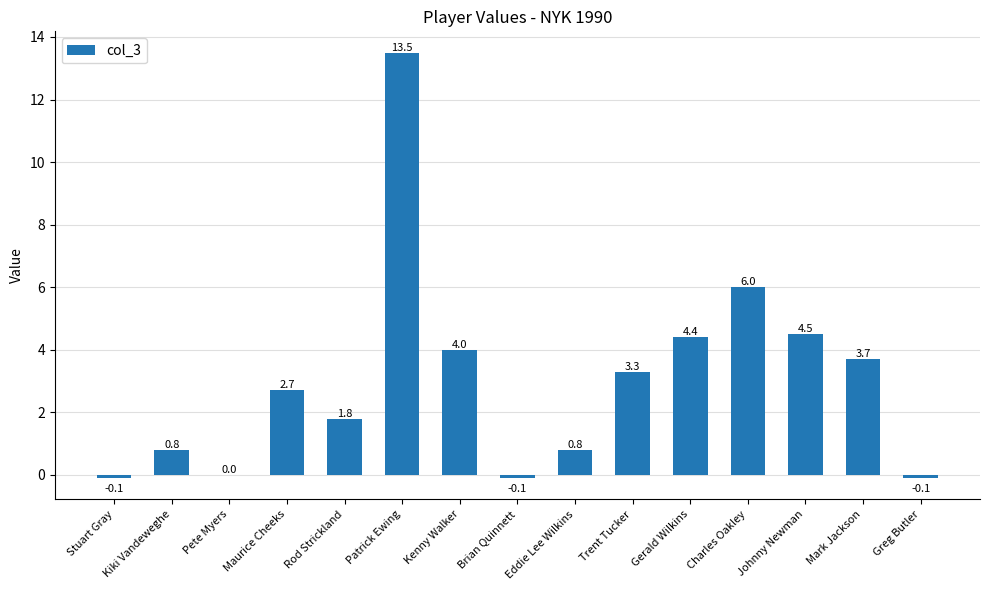

Is it true that the value at Mark Jackson is 3.7?

True